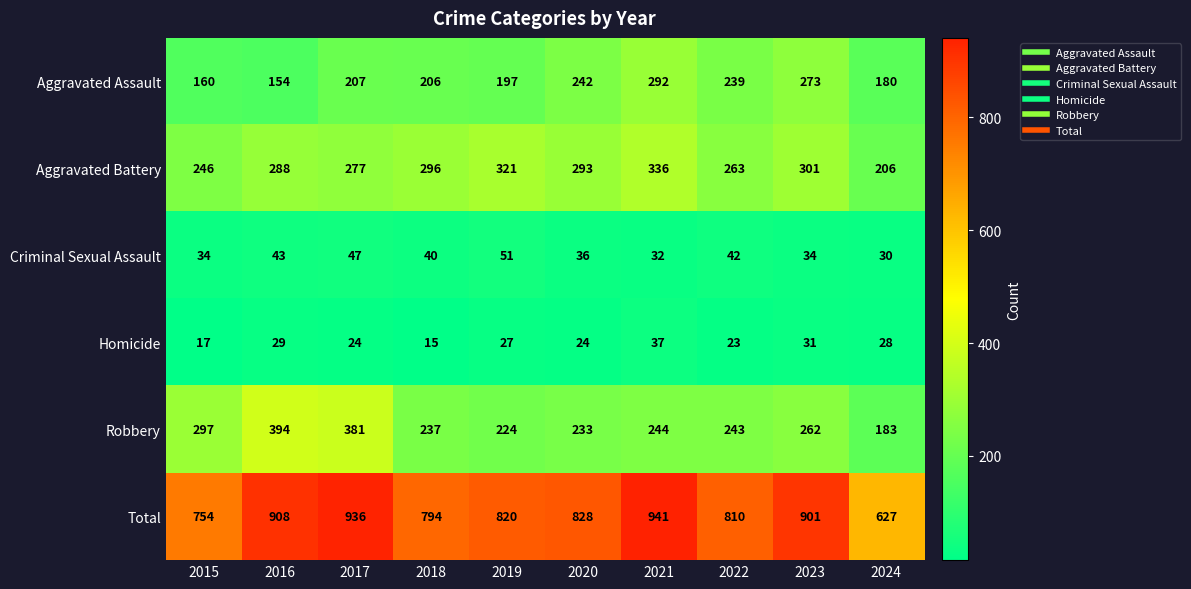

What is the spread (max minus min) of values at 2016?

879